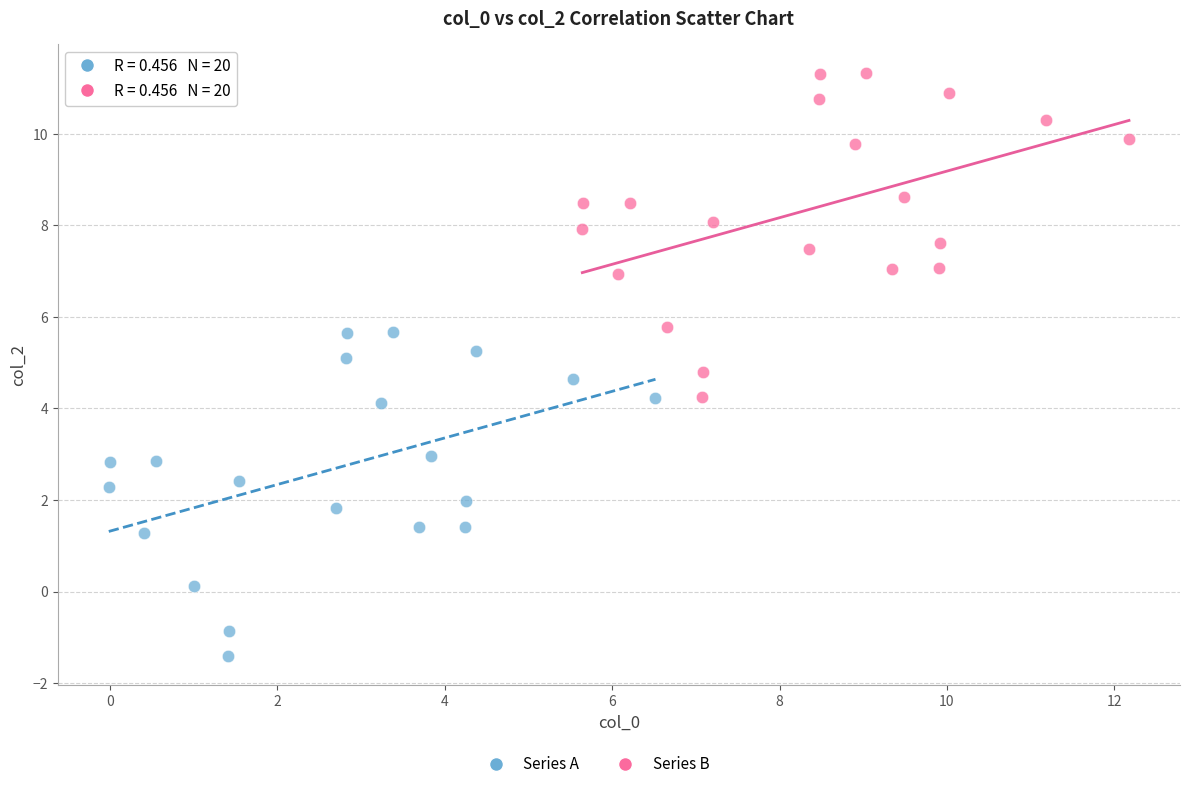

Which series contains the lowest Y value?

Series A